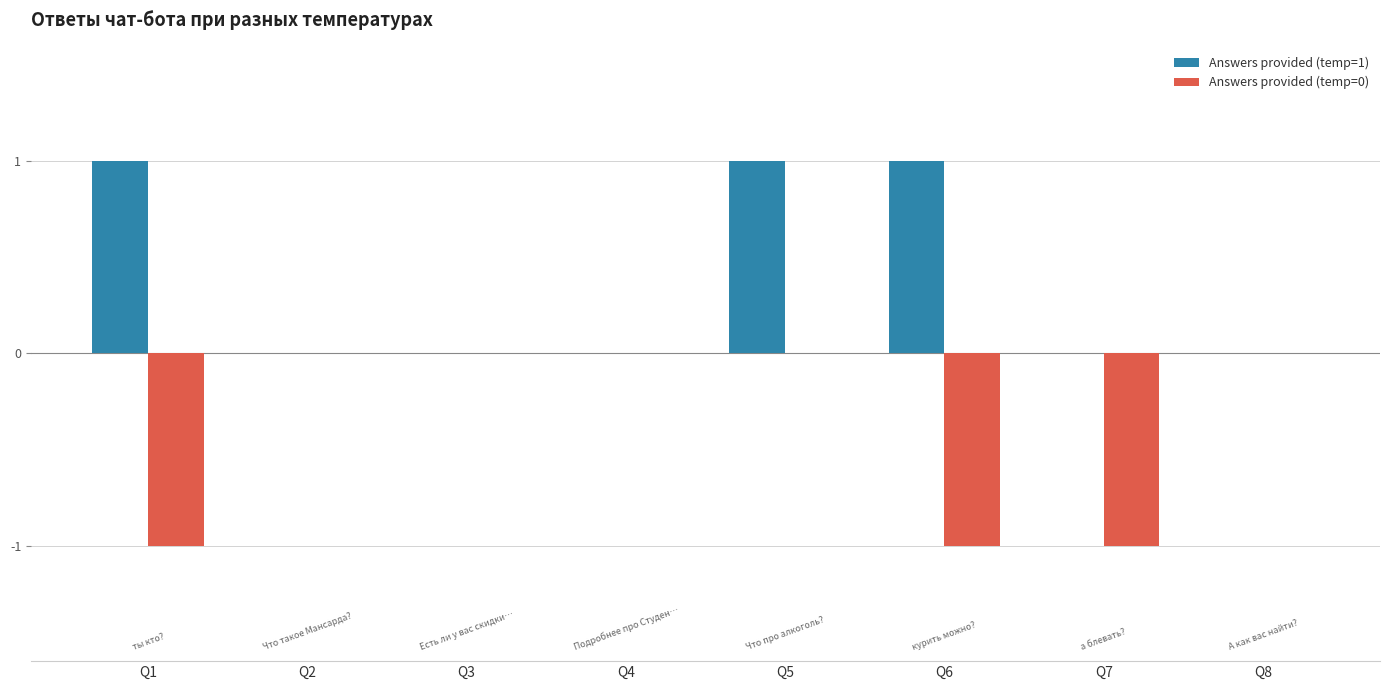

How many categories are shown in the chart?

8